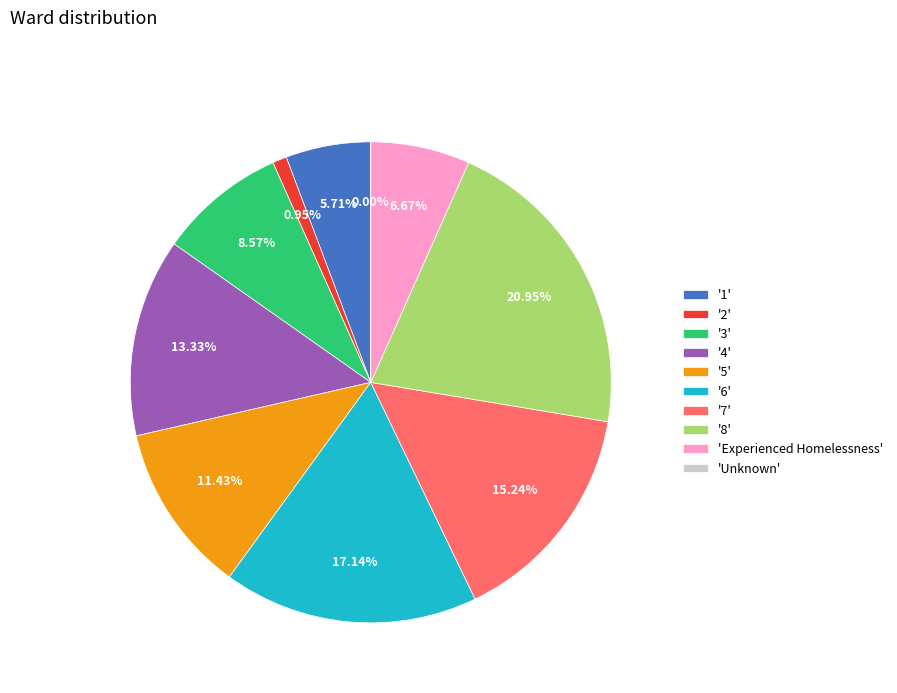

What is the total percentage of 6 and 7?

32.4%